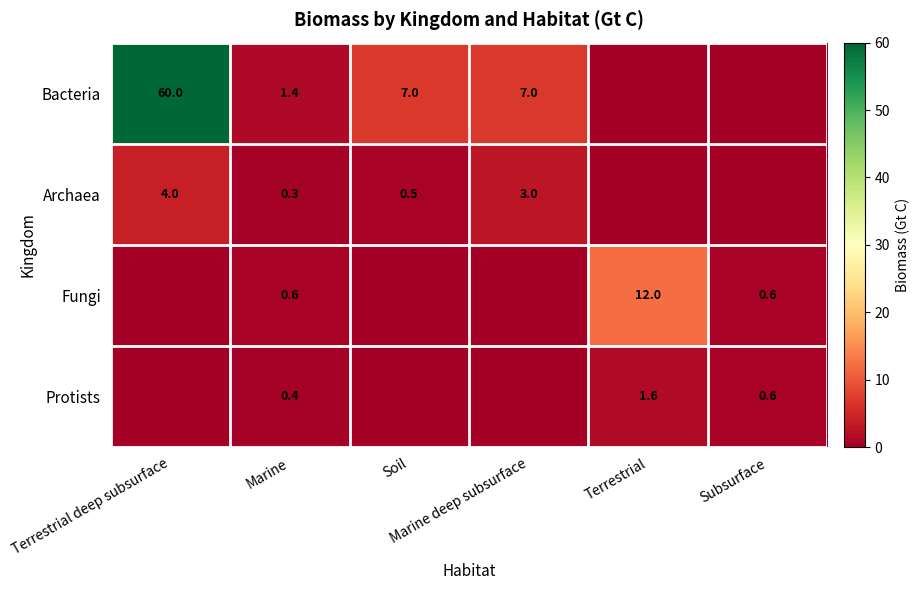

Which has a higher value, Marine or Terrestrial deep subsurface?

Terrestrial deep subsurface